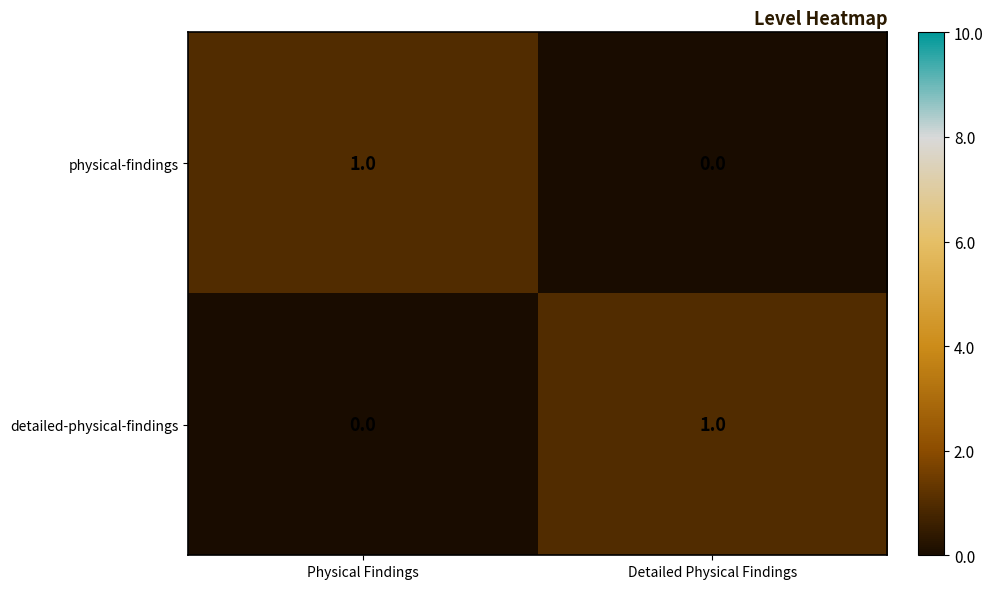

Which category has the lowest value in the physical-findings series?

Detailed Physical Findings